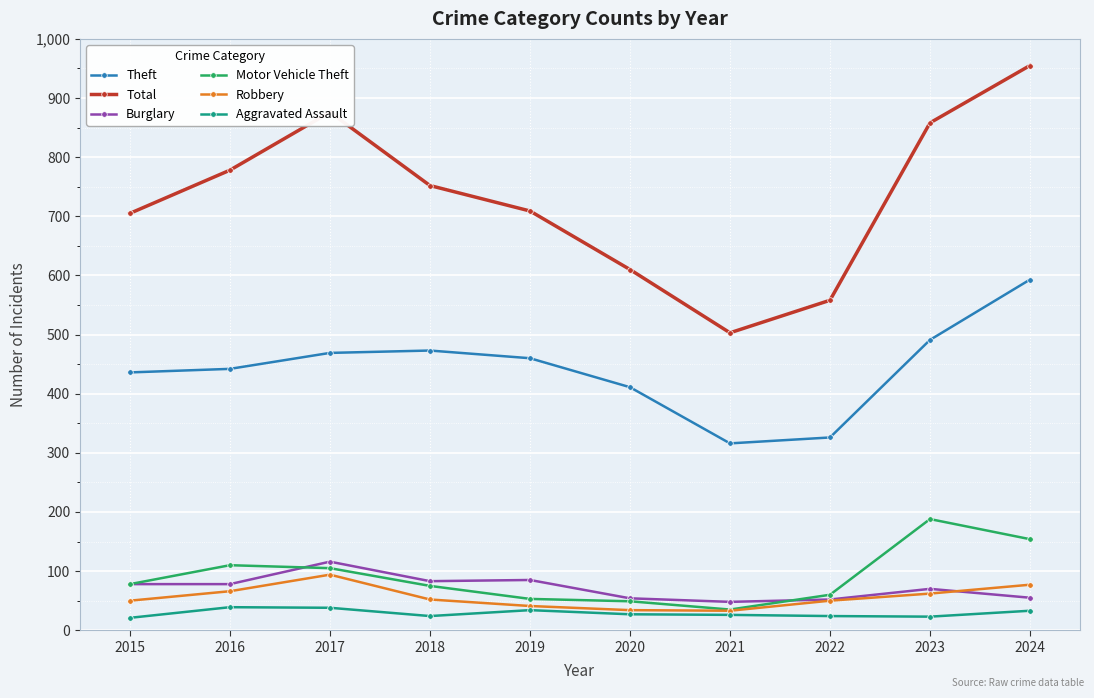

How many interior local peaks does the Theft series have?

1